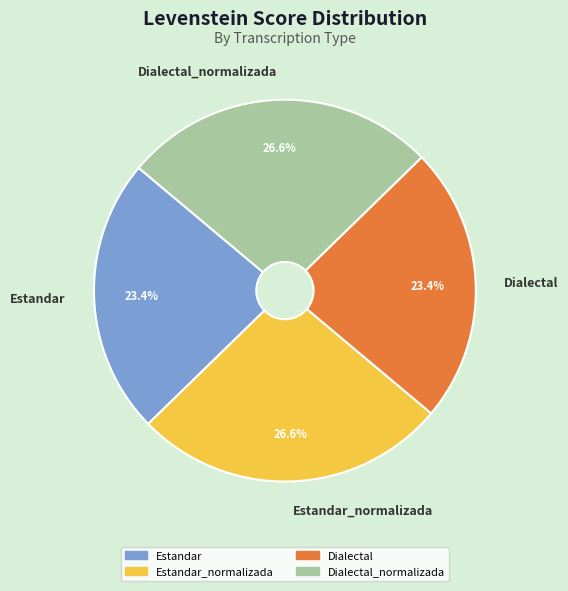

Does Estandar_normalizada represent more than half of the total?

No